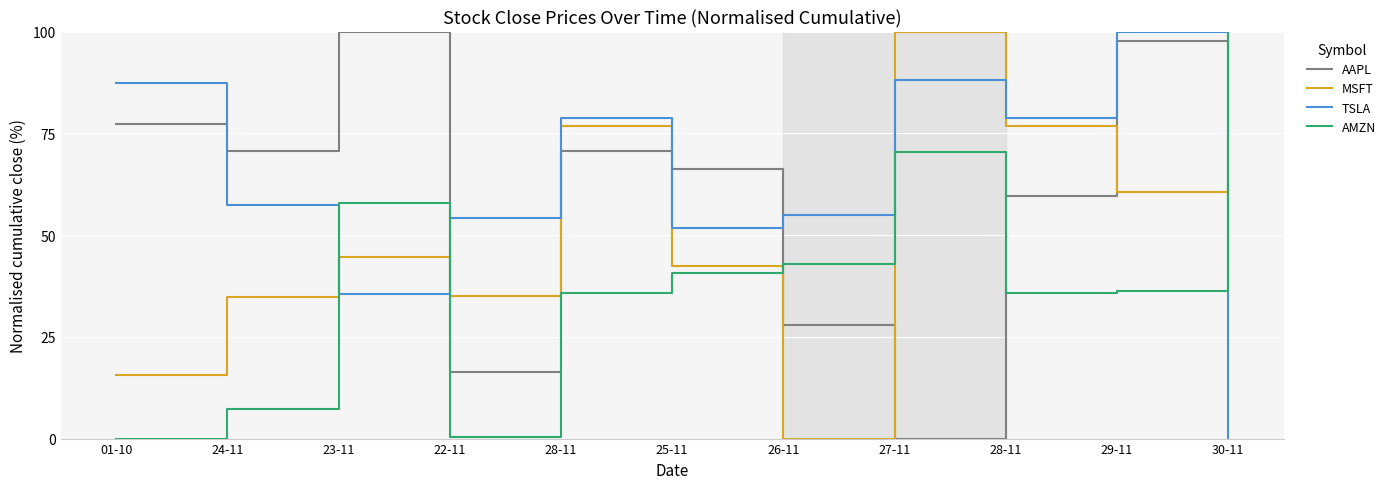

Is the value of AMZN at 01-10 greater than the value of AAPL at 26-11?

No